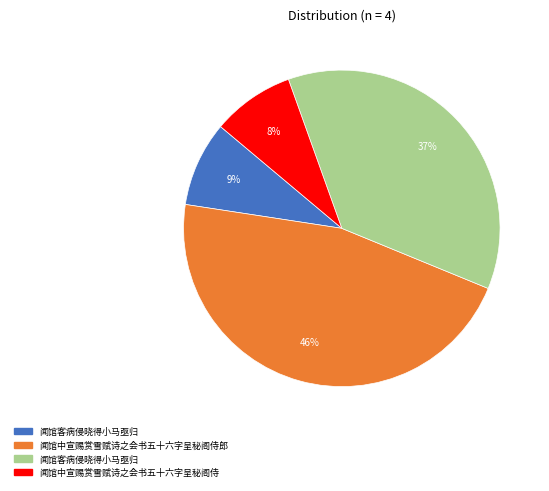

Is there any slice that represents more than half of the pie?

No